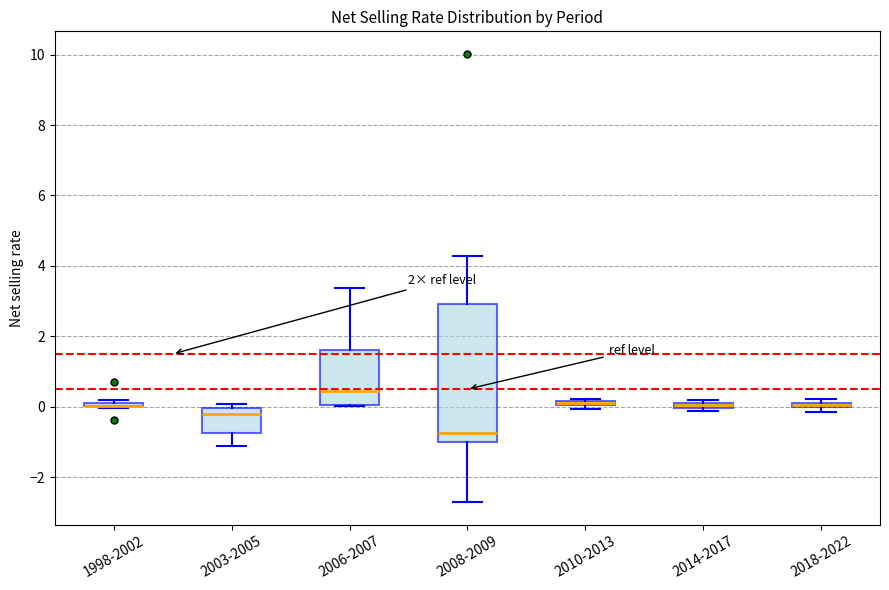

Which box is the tallest, from its lower edge to its upper edge?

2008-2009